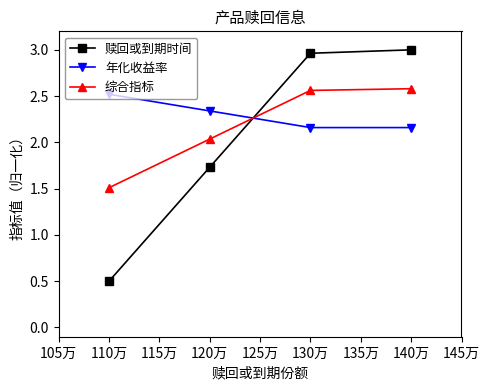

What are all the series names shown in the legend?

赎回或到期时间, 年化收益率, 综合指标